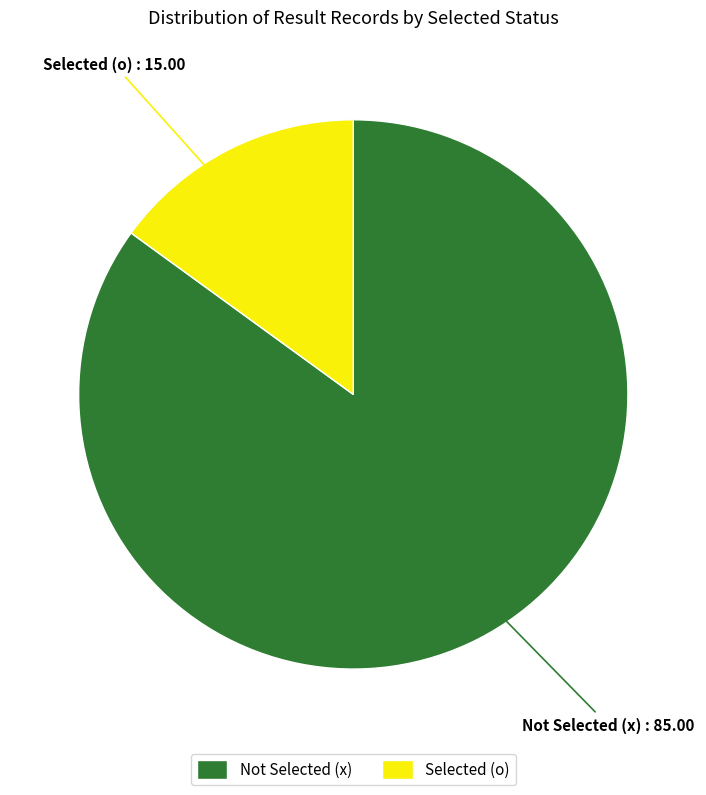

Does any single category account for the majority?

Yes